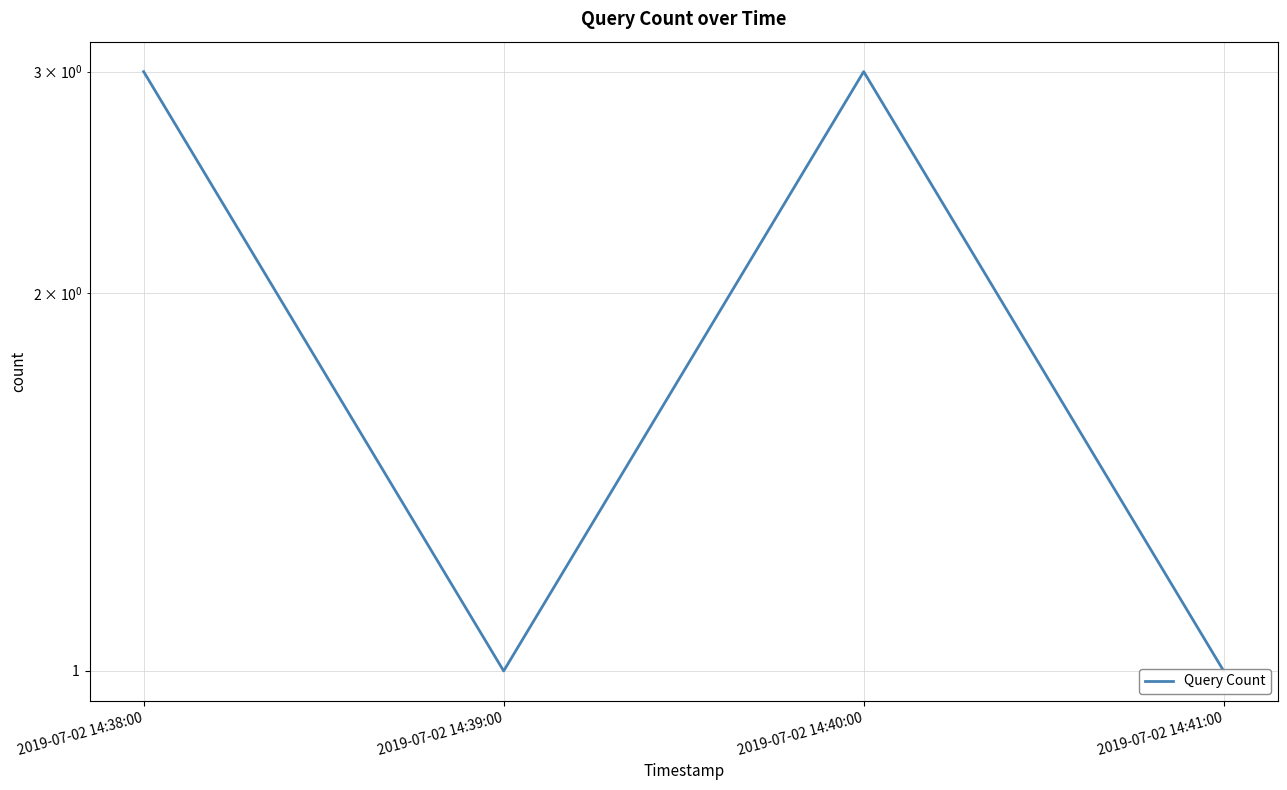

What is the average value?

2